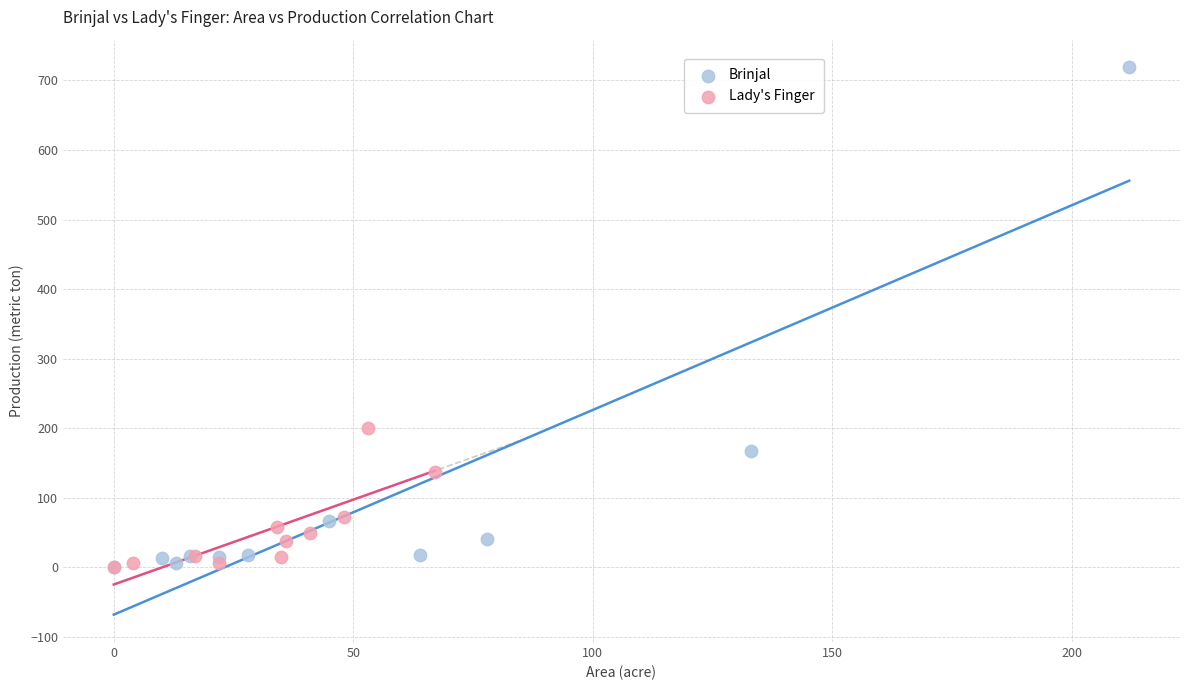

What are all the series names shown in the legend?

Brinjal, Lady's Finger